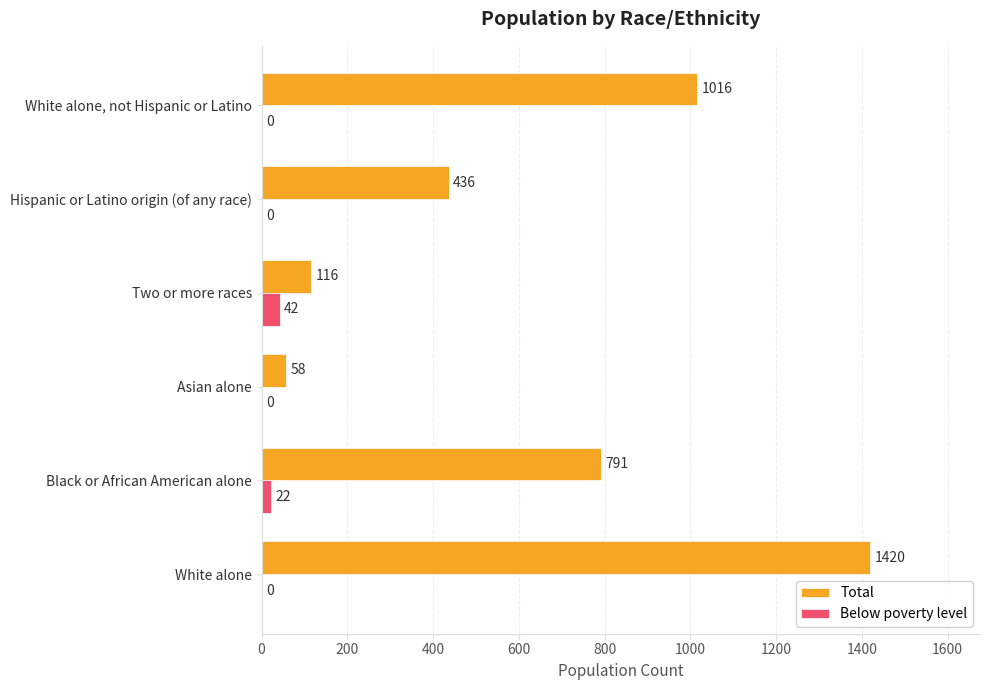

What is the sum of all Total values?

3837